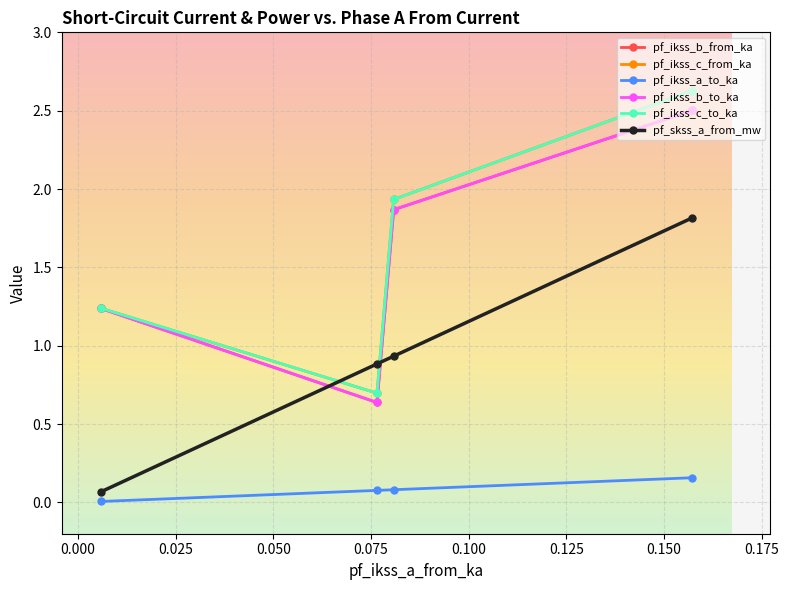

True or false: pf_skss_a_from_mw has more than 1 interior local peaks.

False